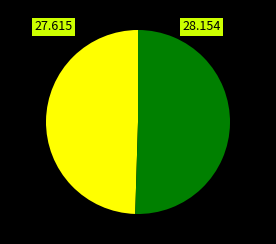

Is there any slice that represents more than half of the pie?

Yes